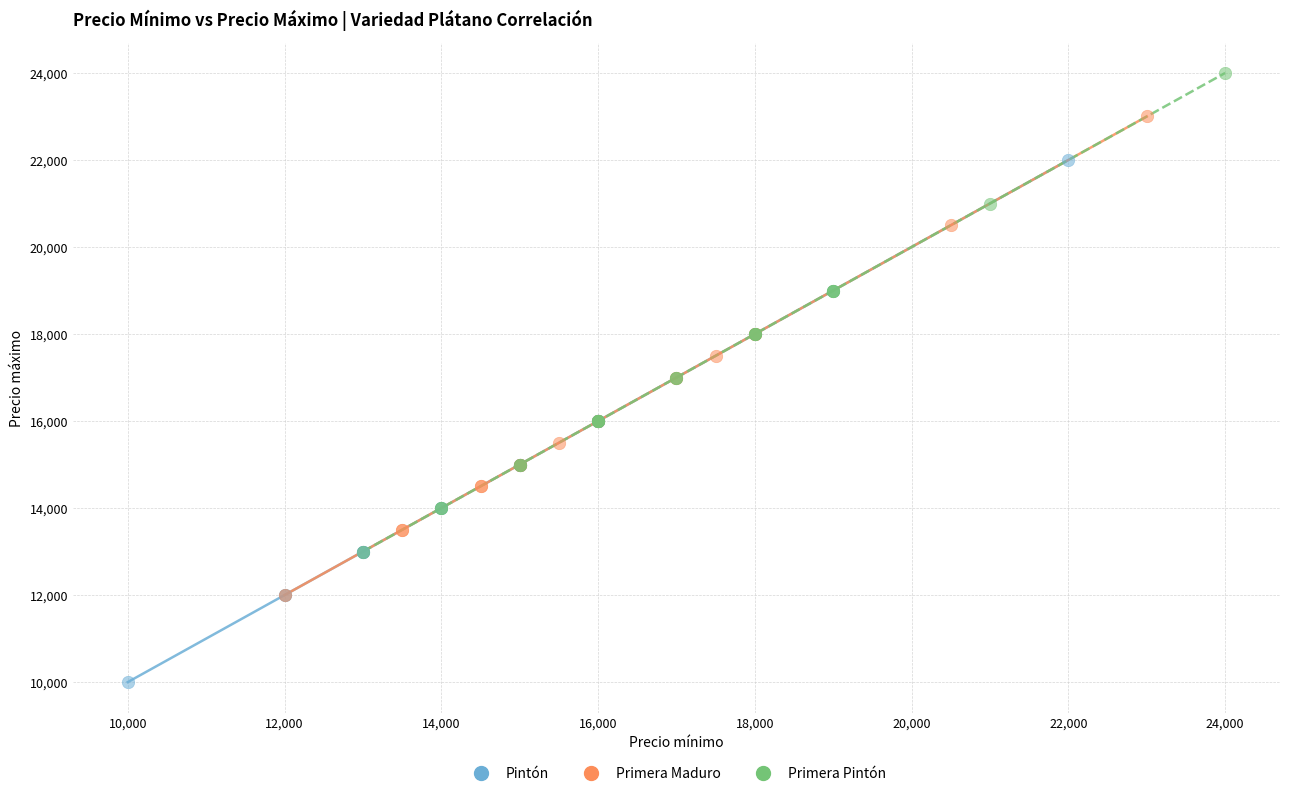

Which series reaches the maximum Y coordinate?

Primera Pintón